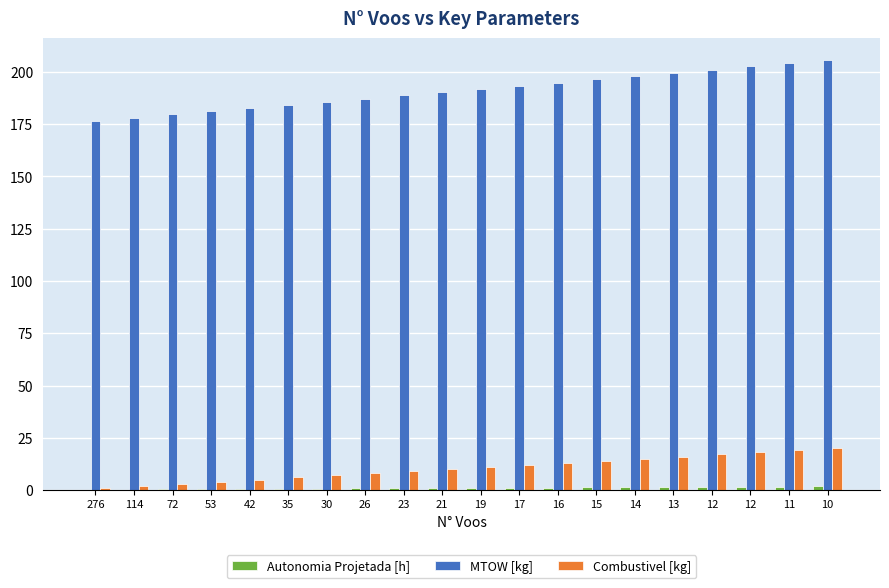

How many data points does each series have?

20